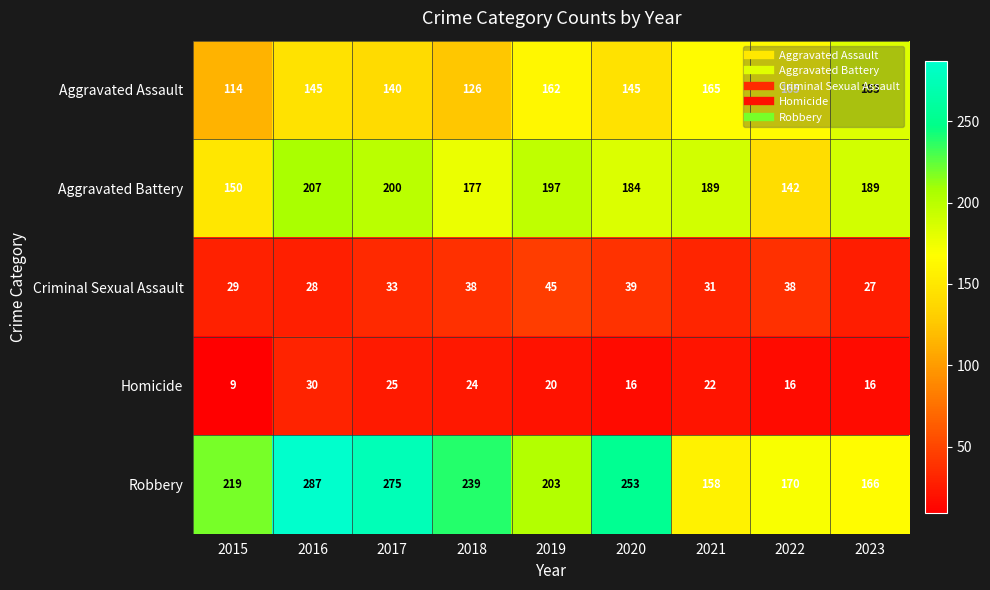

List the series in order of their peak value, lowest first.

Homicide, Criminal Sexual Assault, Aggravated Assault, Aggravated Battery, Robbery